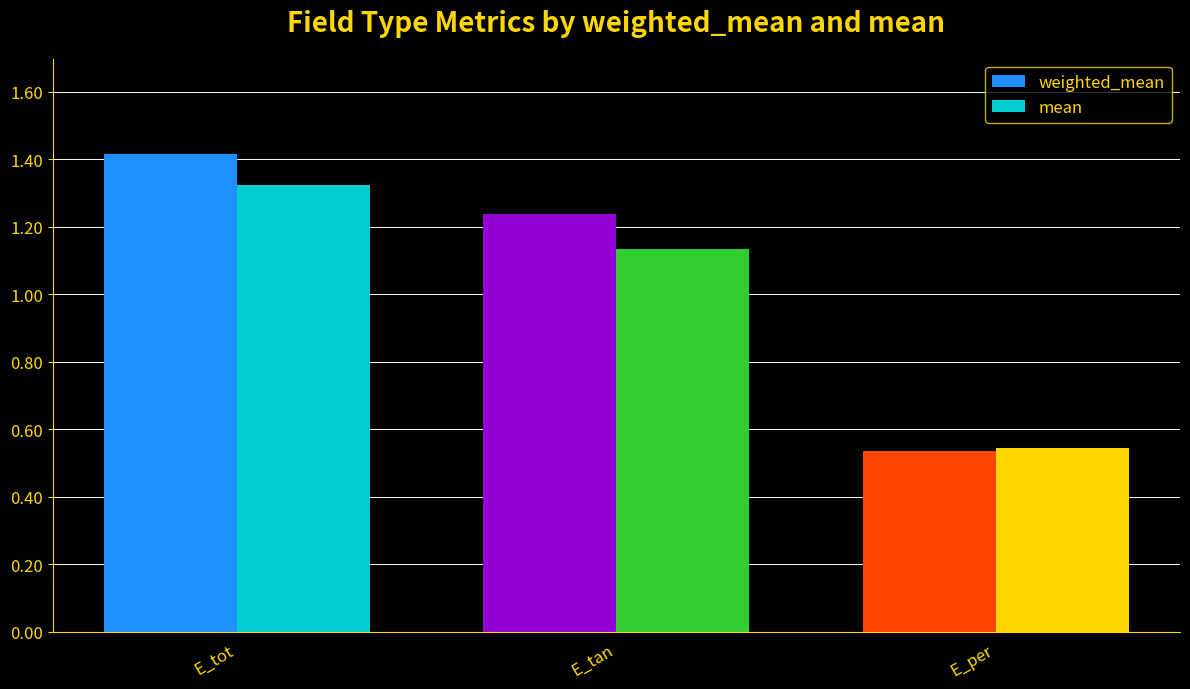

What is the spread (max minus min) of values at E_tan?

0.1